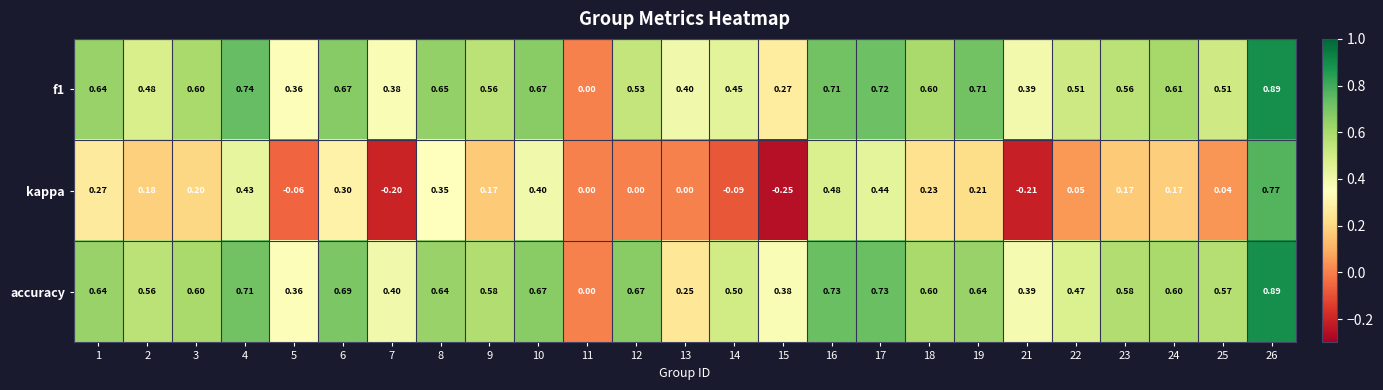

Which series has the largest range (max minus min)?

kappa